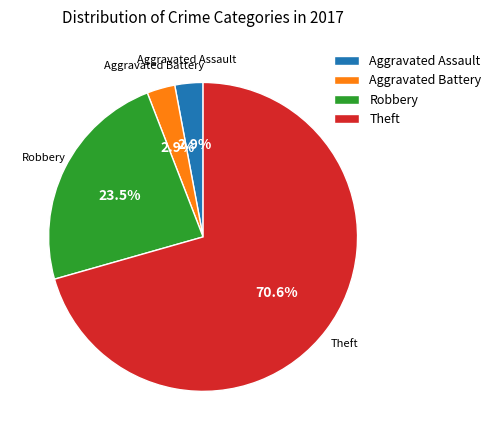

Which has a higher value, Theft or Aggravated Assault?

Theft